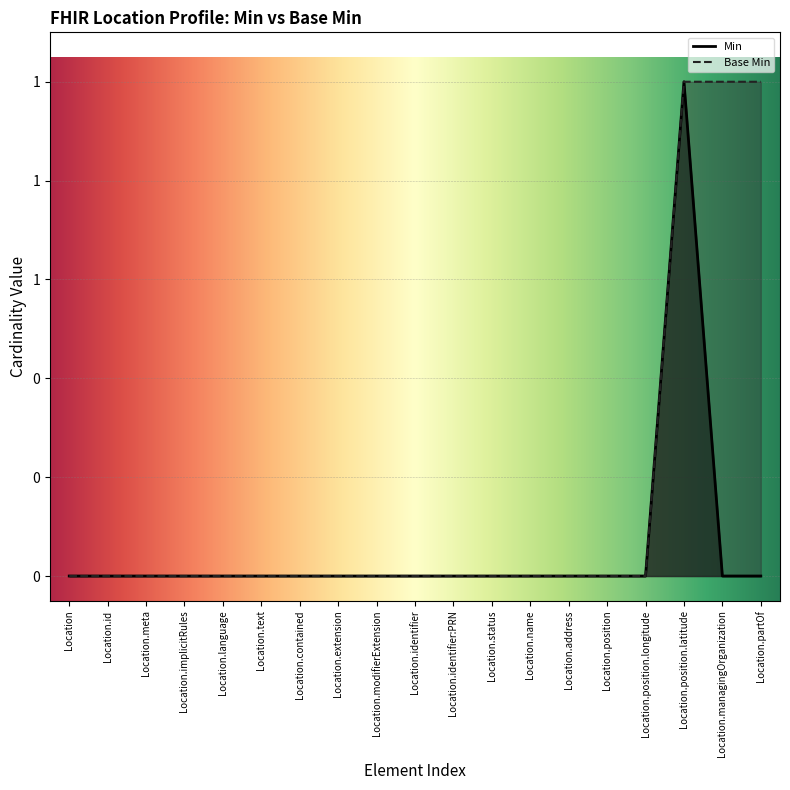

What is the difference between the maximum and second lowest values in the Min series?

1